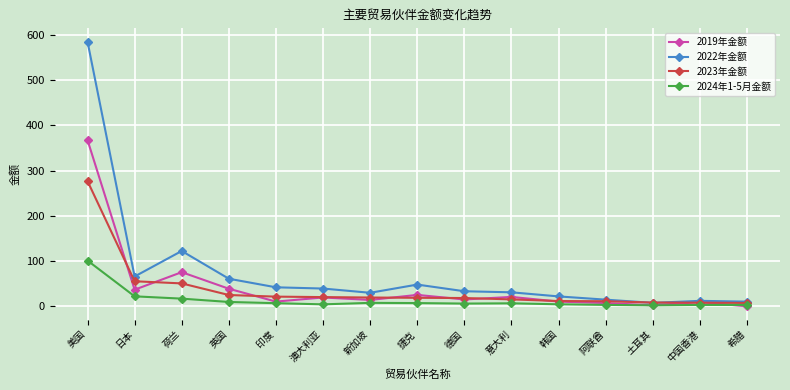

What is the label of the 4th point from the right?

阿联酋